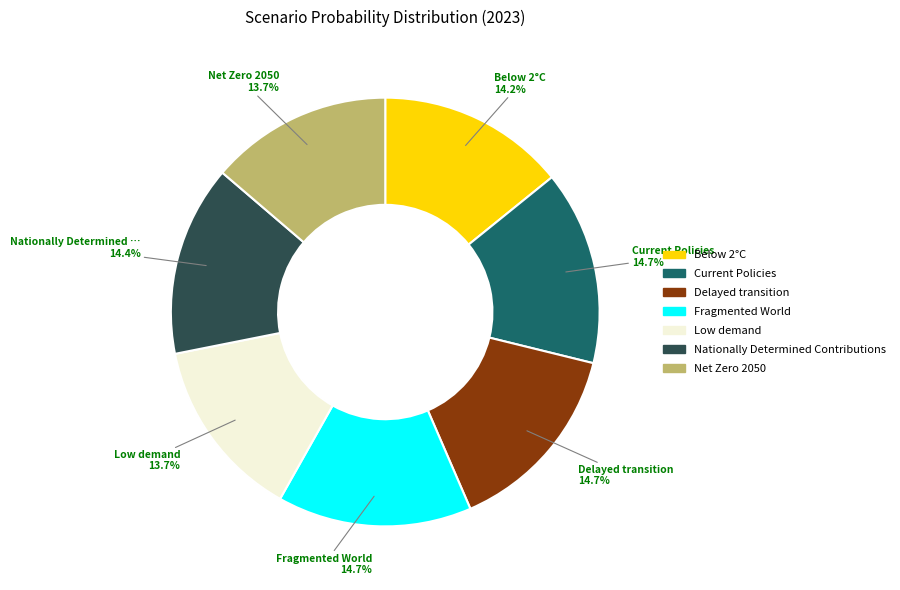

Combined, do Current Policies and Nationally Determined Contributions account for over 50%?

No